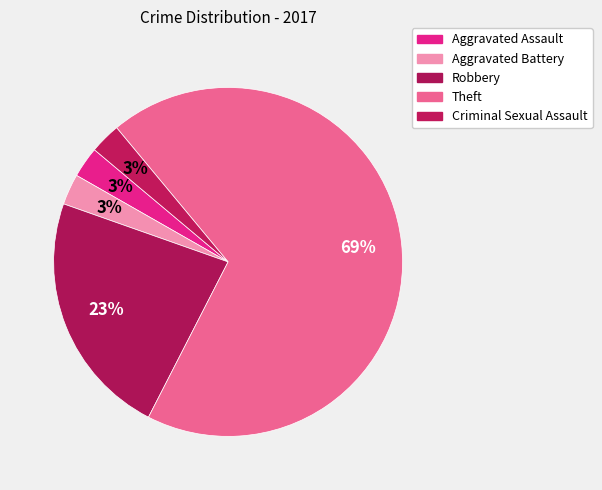

Does Theft account for over 50% of the chart?

Yes